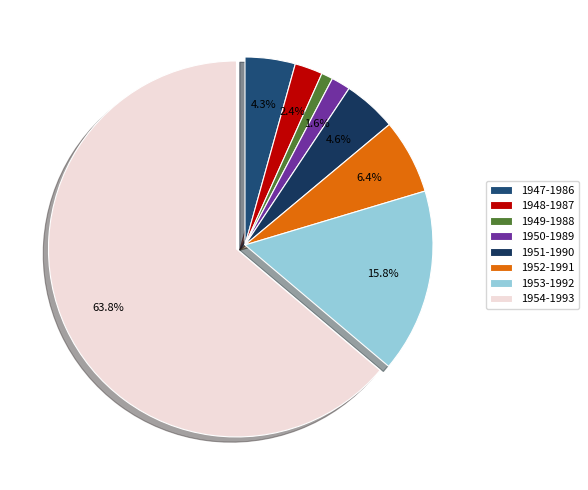

To the nearest percent, what portion does 1953-1992 represent?

16%